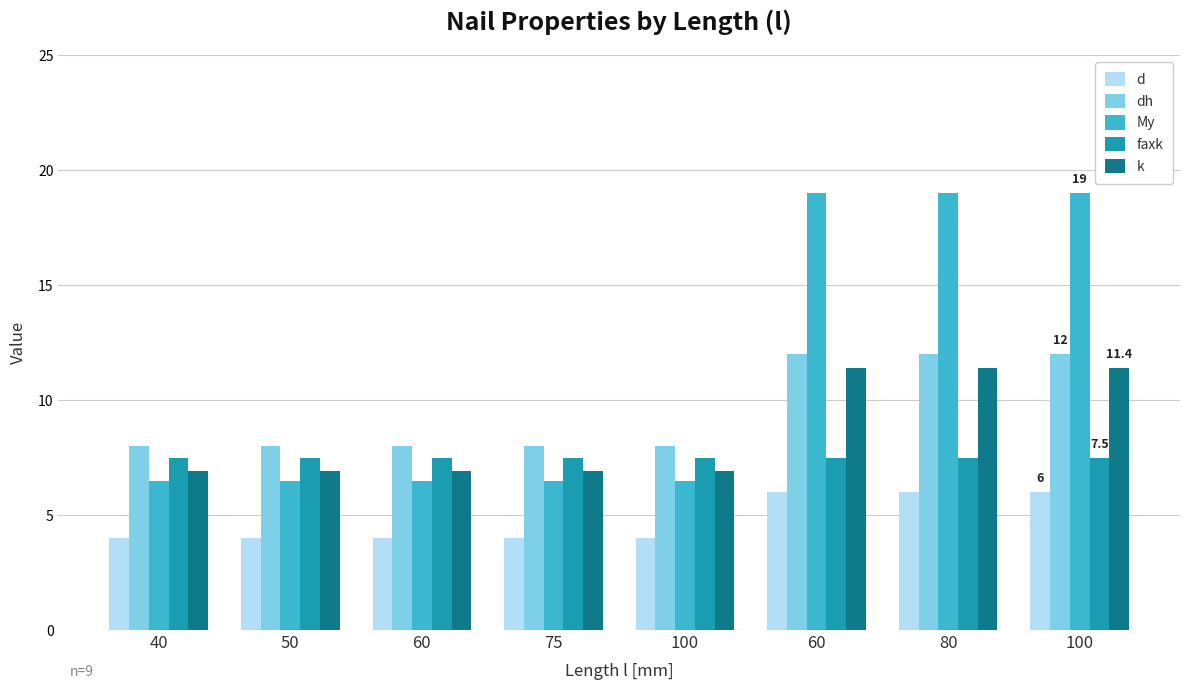

What are all the series names shown in the legend?

d, dh, My, faxk, k